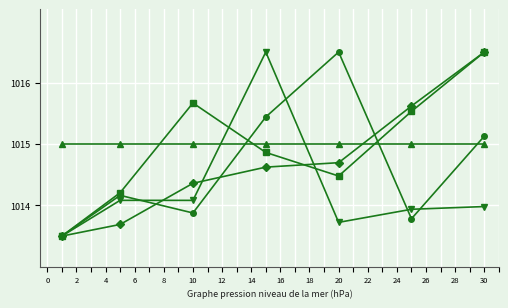

How many lines are shown in the chart?

5